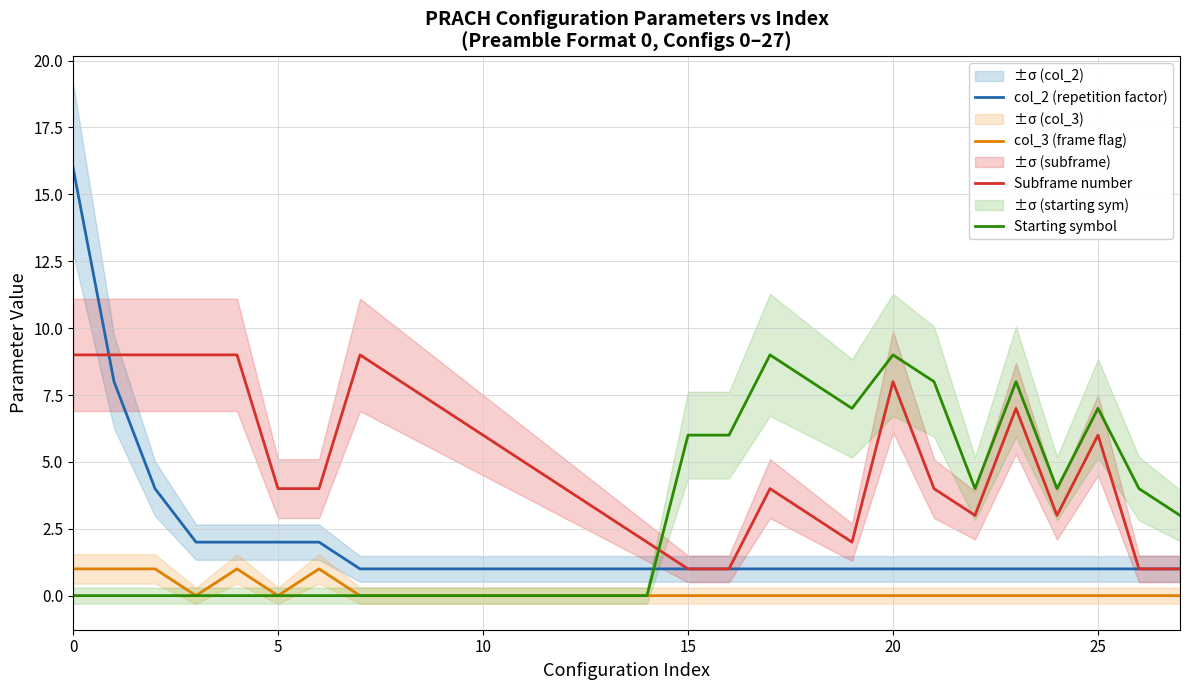

After their last crossing, which series has the higher values: Subframe number or Starting symbol?

Starting symbol